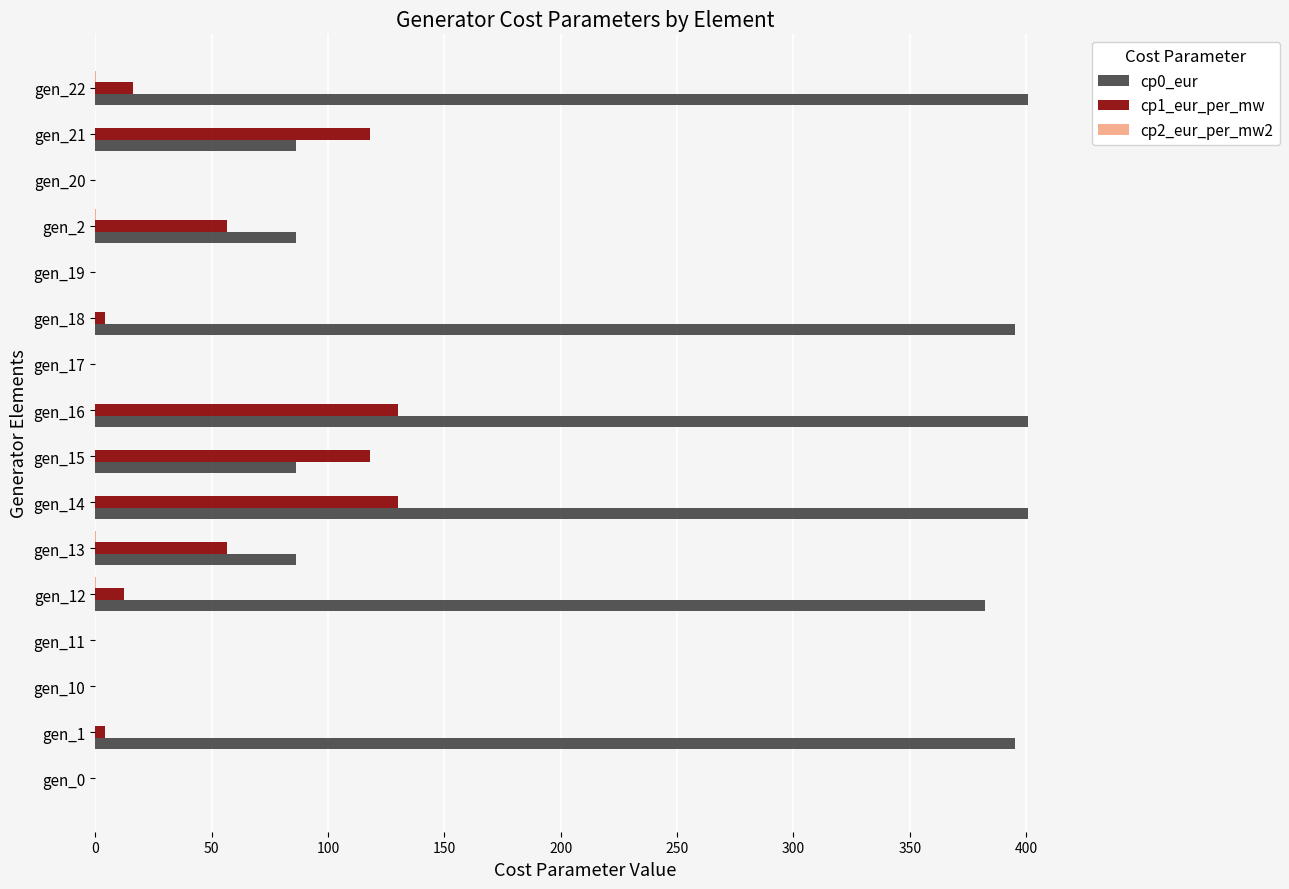

What is the greatest value displayed?

400.7